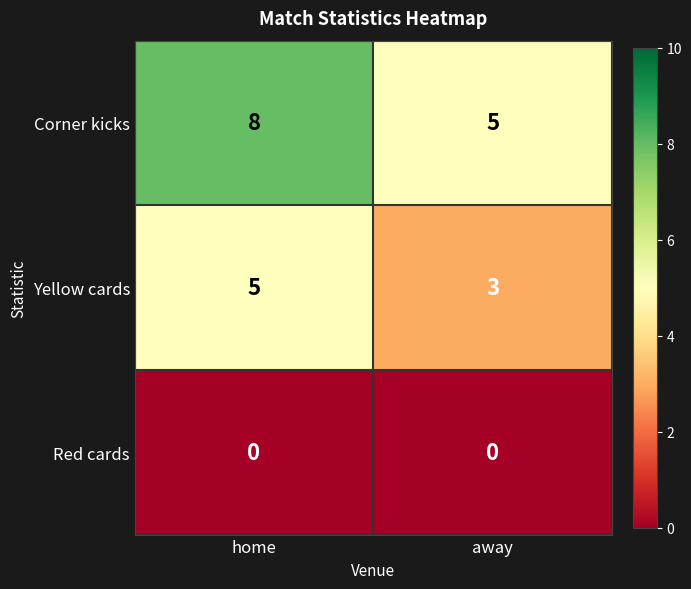

What is the total value across all series at home?

13